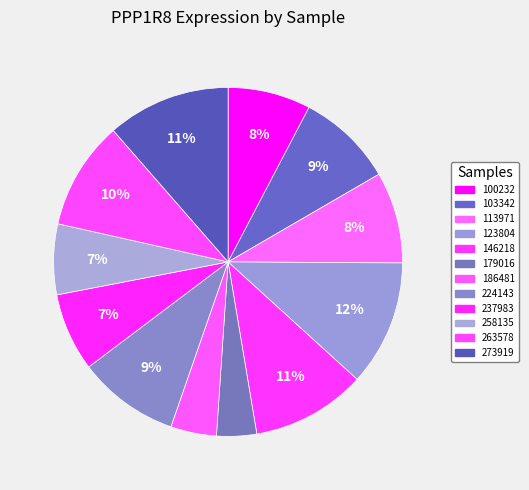

How many slices are in this pie chart?

12